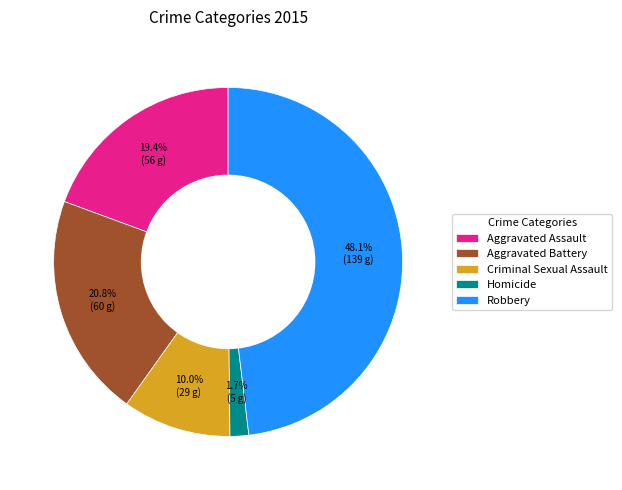

What is the smallest slice in the pie chart?

Homicide